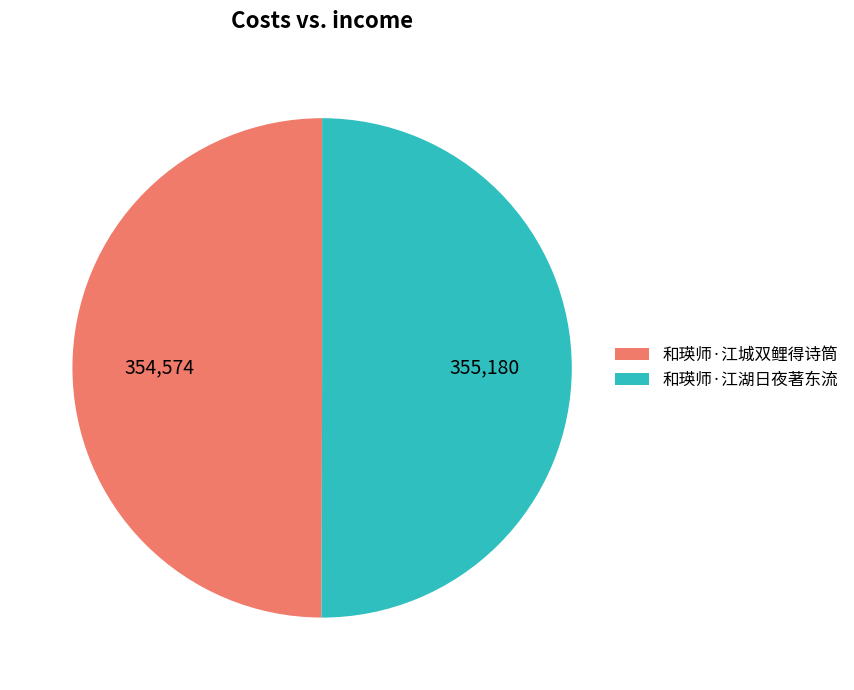

Approximately how many times larger is the value at 和瑛师·江湖日夜著东流 compared to 和瑛师·江城双鲤得诗筒?

1.0